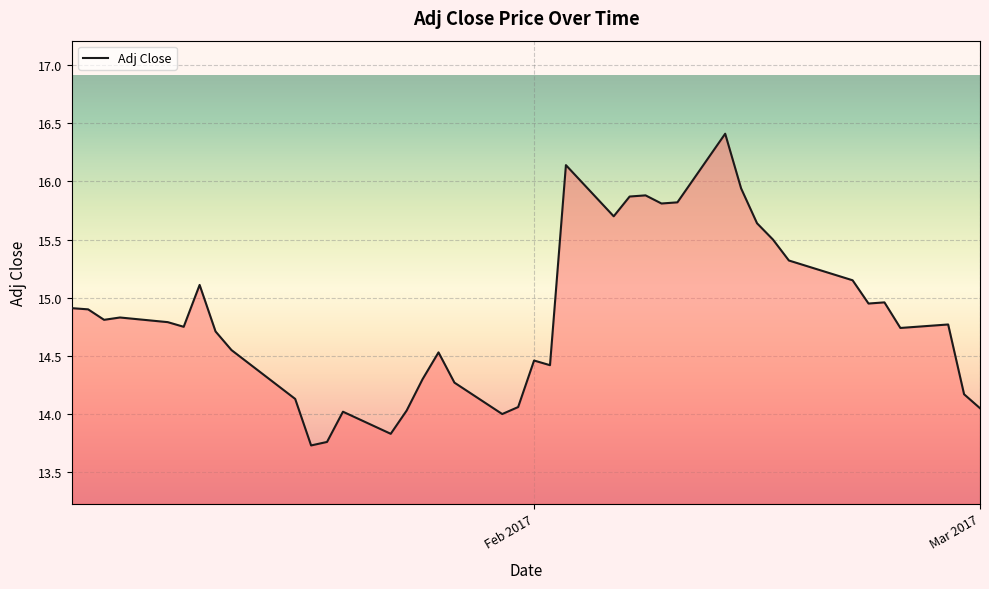

What is the maximum value shown in the chart?

16.4